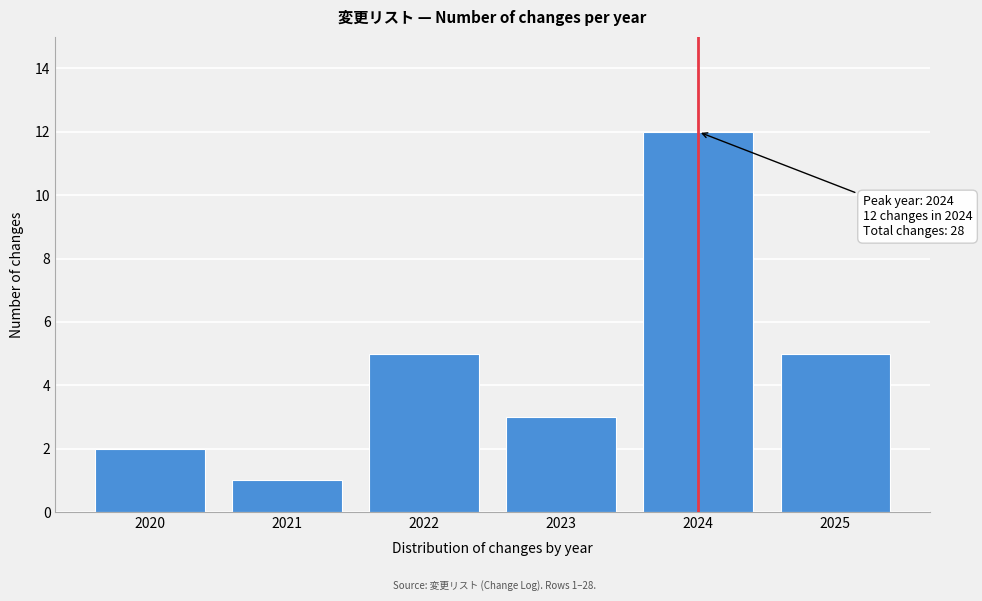

Reading left to right, what are all the values shown in this chart?

2020=2	2021=1	2022=5	2023=3	2024=12	2025=5